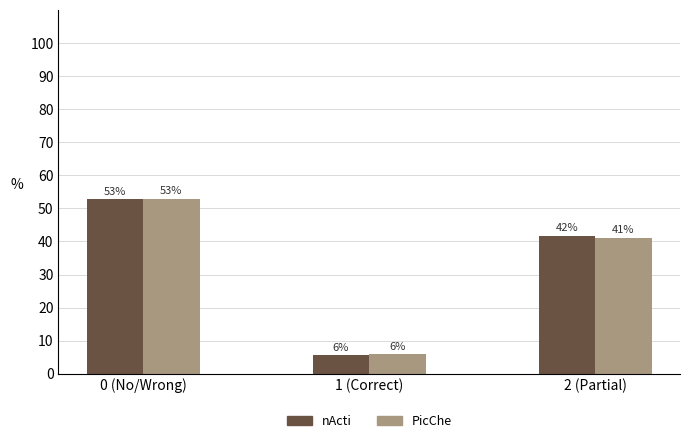

At which label does nActi reach its minimum?

1 (Correct)